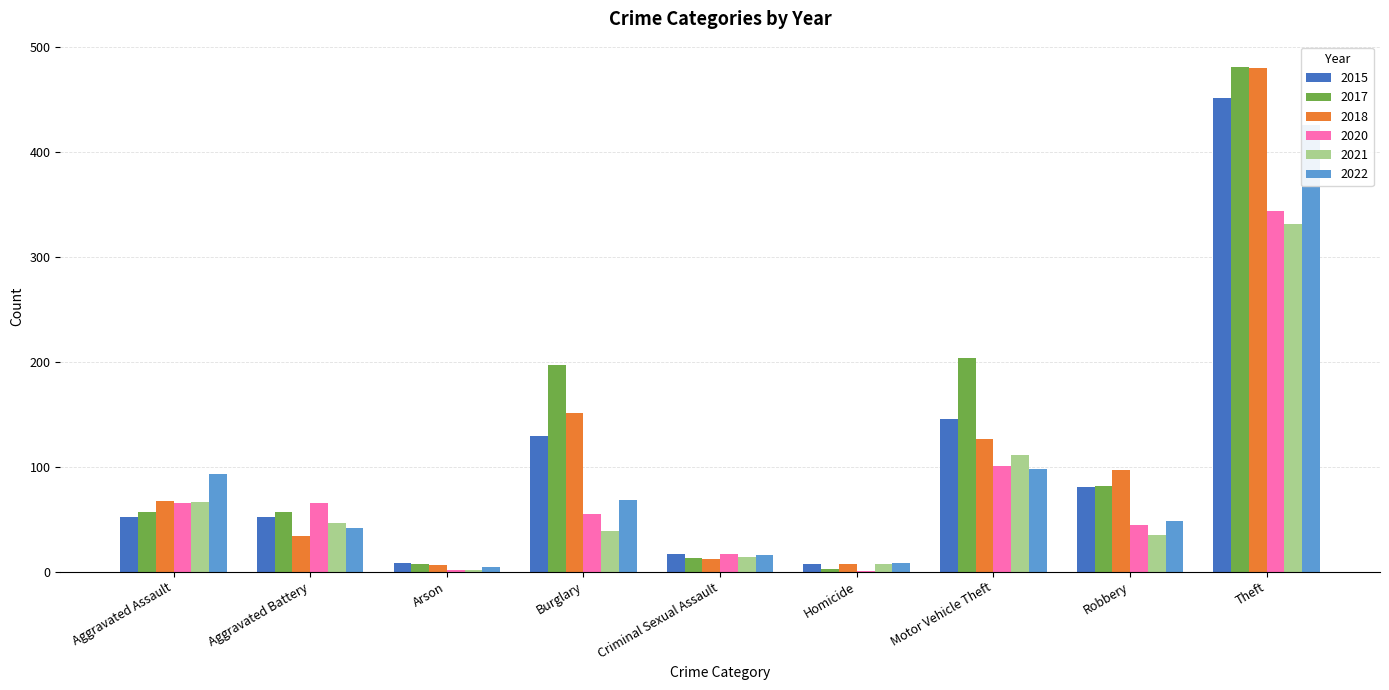

Reading right to left, what are all the values shown in this chart?

2015: Theft=451	Robbery=81	Motor Vehicle Theft=145	Homicide=7	Criminal Sexual Assault=17	Burglary=129	Arson=8	Aggravated Battery=52	Aggravated Assault=52
2017: Theft=481	Robbery=82	Motor Vehicle Theft=204	Homicide=3	Criminal Sexual Assault=13	Burglary=197	Arson=7	Aggravated Battery=57	Aggravated Assault=57
2018: Theft=480	Robbery=97	Motor Vehicle Theft=126	Homicide=7	Criminal Sexual Assault=12	Burglary=151	Arson=6	Aggravated Battery=34	Aggravated Assault=67
2020: Theft=344	Robbery=44	Motor Vehicle Theft=101	Homicide=1	Criminal Sexual Assault=17	Burglary=55	Arson=2	Aggravated Battery=65	Aggravated Assault=65
2021: Theft=331	Robbery=35	Motor Vehicle Theft=111	Homicide=7	Criminal Sexual Assault=14	Burglary=39	Arson=2	Aggravated Battery=46	Aggravated Assault=66
2022: Theft=426	Robbery=48	Motor Vehicle Theft=98	Homicide=8	Criminal Sexual Assault=16	Burglary=68	Arson=4	Aggravated Battery=42	Aggravated Assault=93